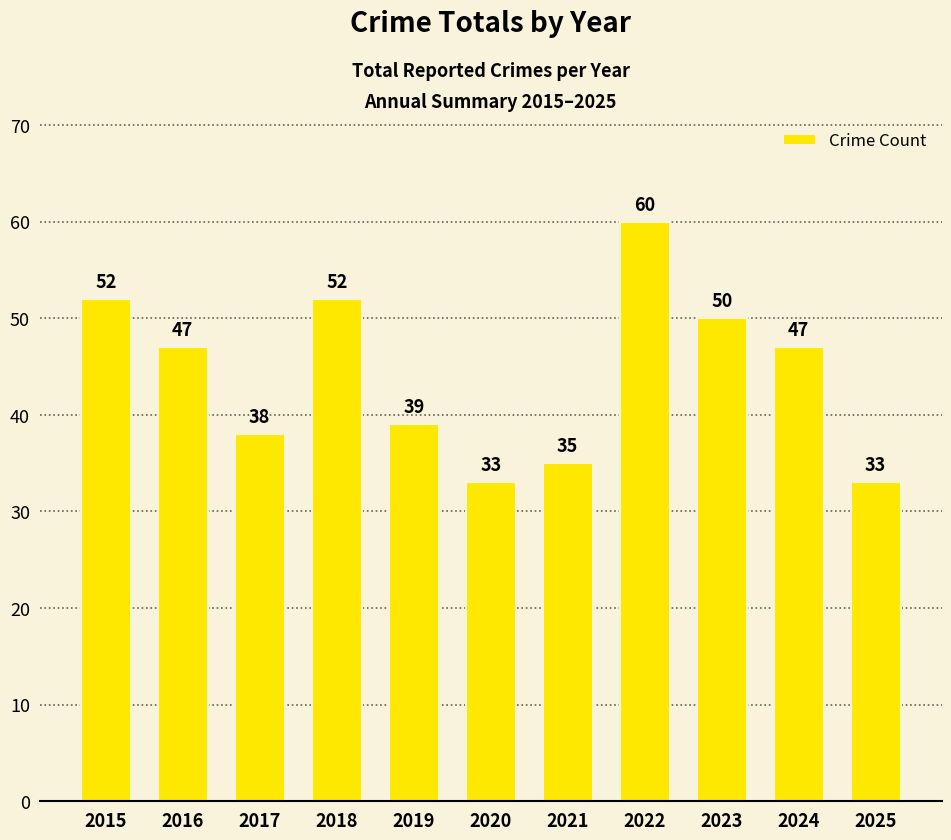

What is the smallest value displayed?

33